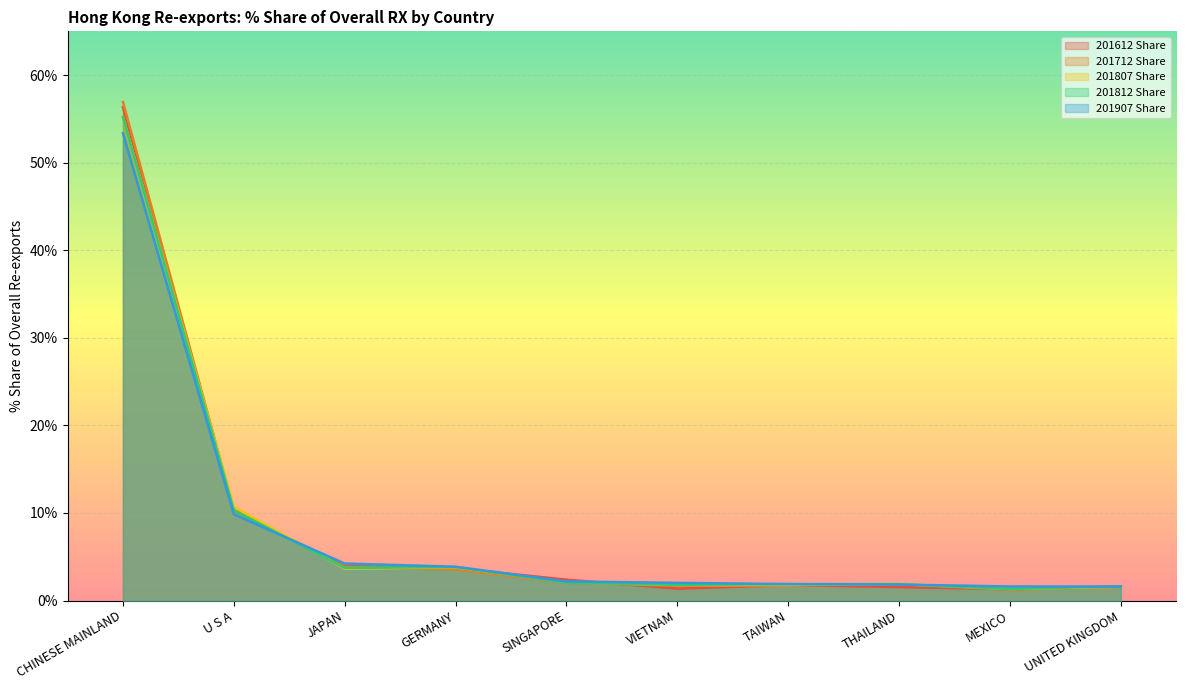

Where is 201612 Share nearest to the value 28?

U S A